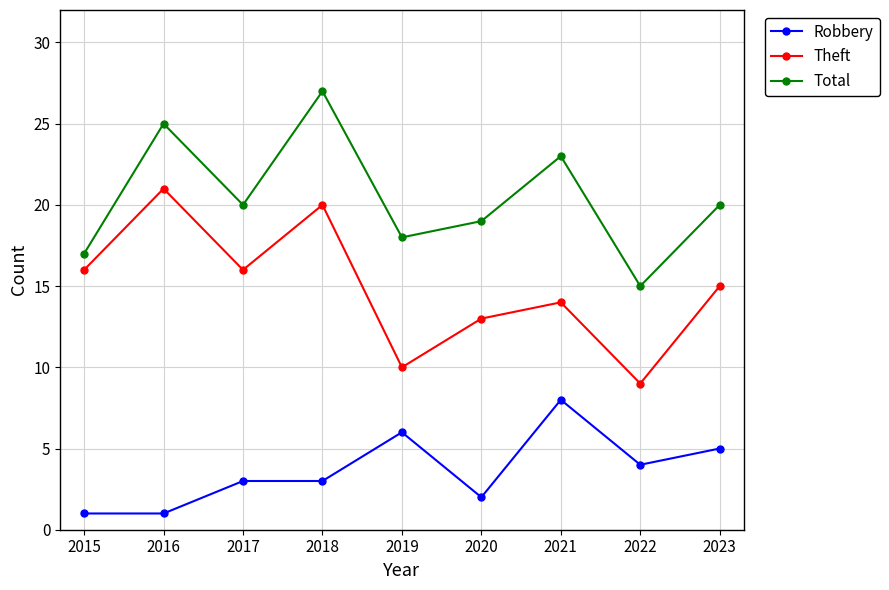

Does the chart display data point markers on the line(s)?

Yes